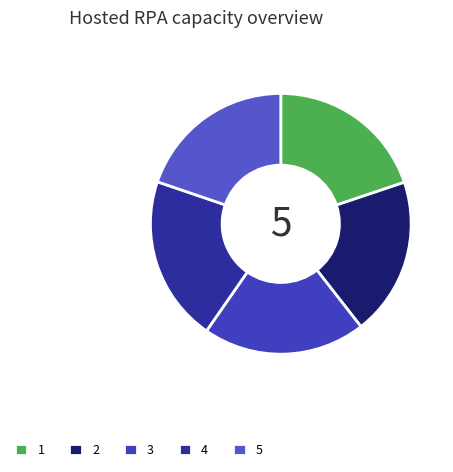

How many slices are in this pie chart?

5